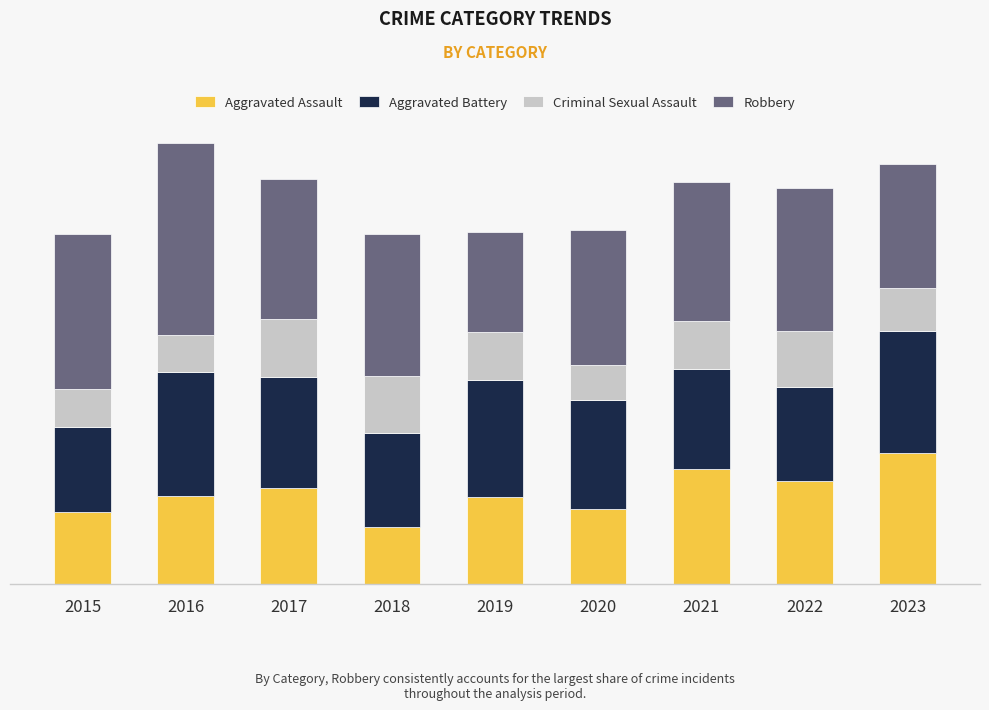

What is the sum of the Aggravated Assault values at 2023 and 2016?

164